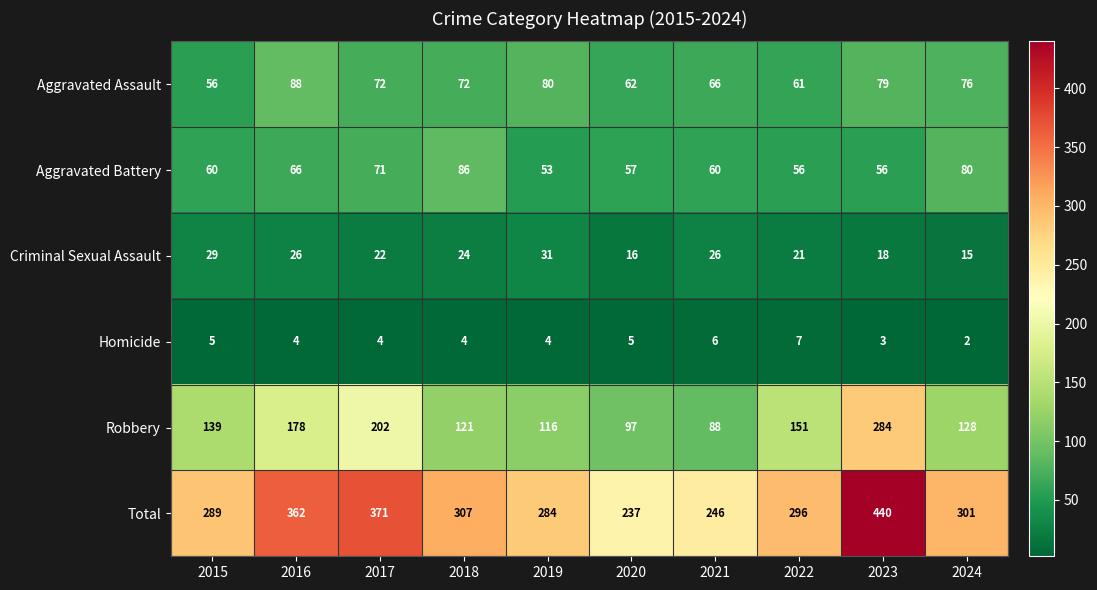

Which series changed the most between 2016 and 2021?

Total